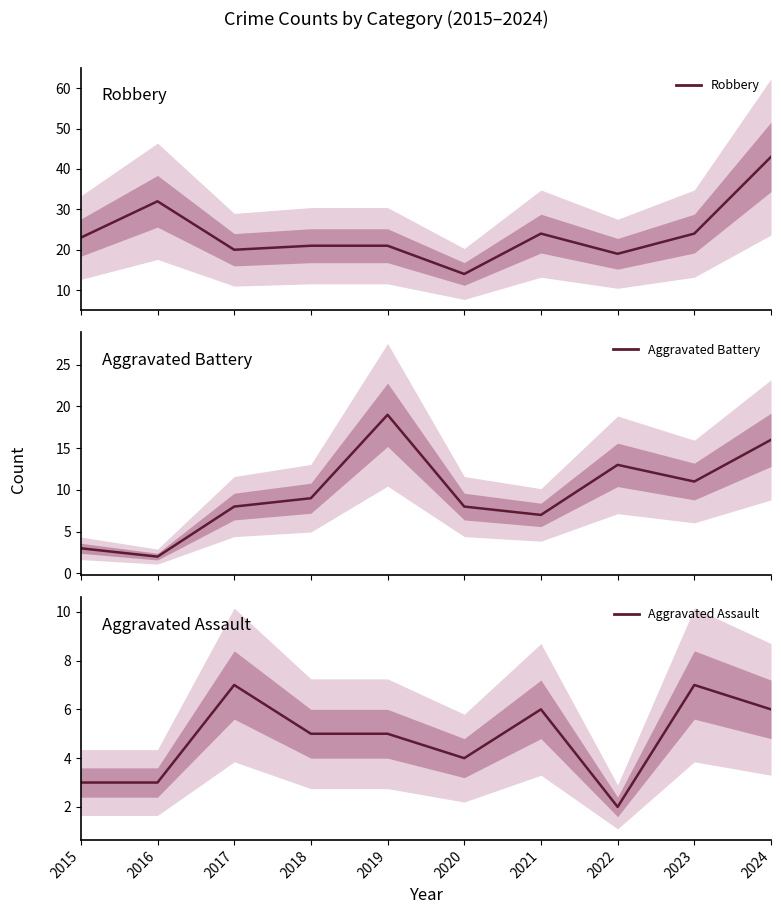

At which category does Aggravated Assault reach its first local peak?

2017